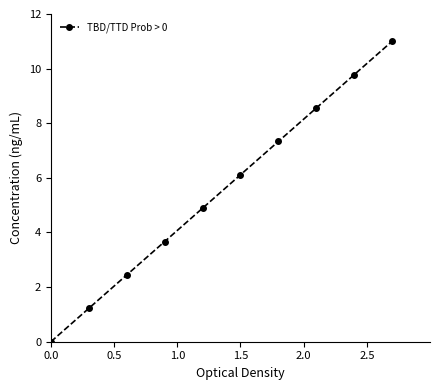

What is the difference between the second highest and second lowest values?

8.6